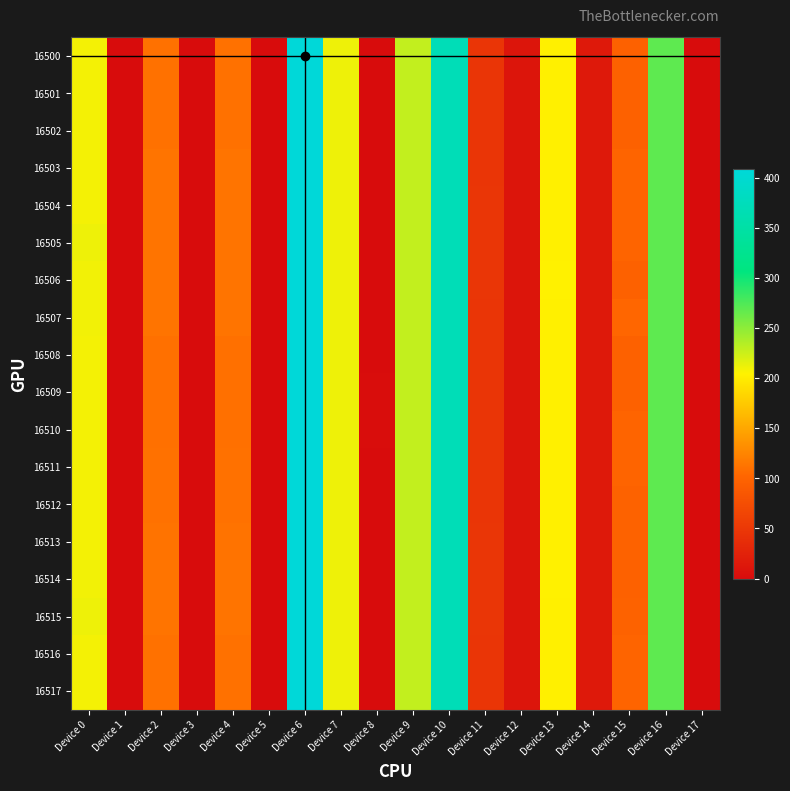

Which label corresponds to the smallest value in the chart?

Device 1